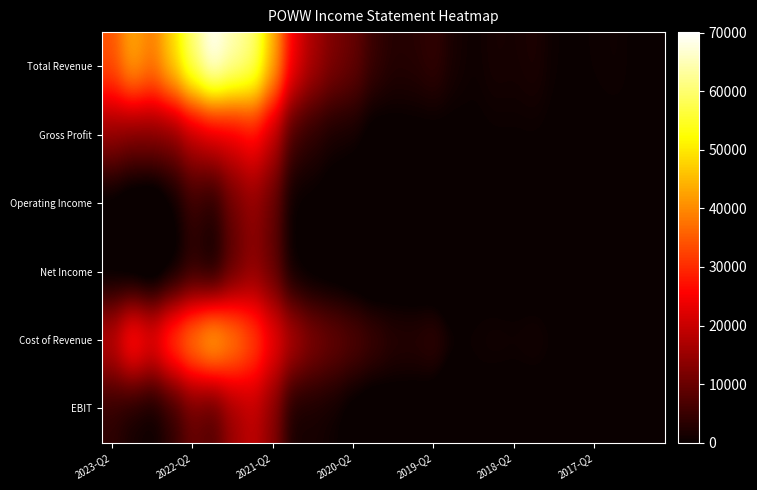

What is the greatest value displayed?

70100